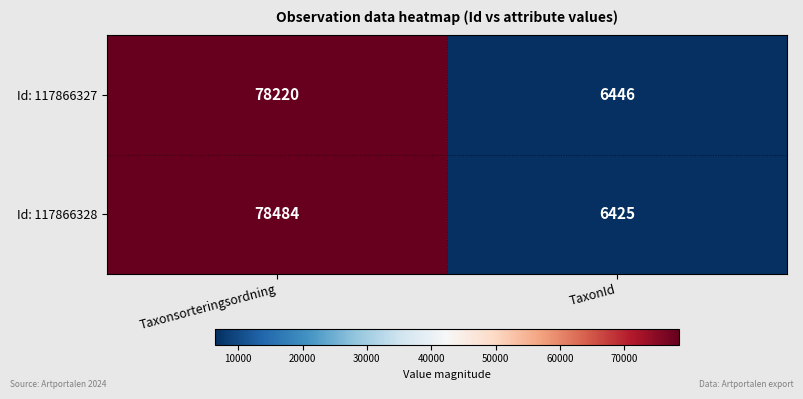

What is the minimum value shown in the chart?

6425